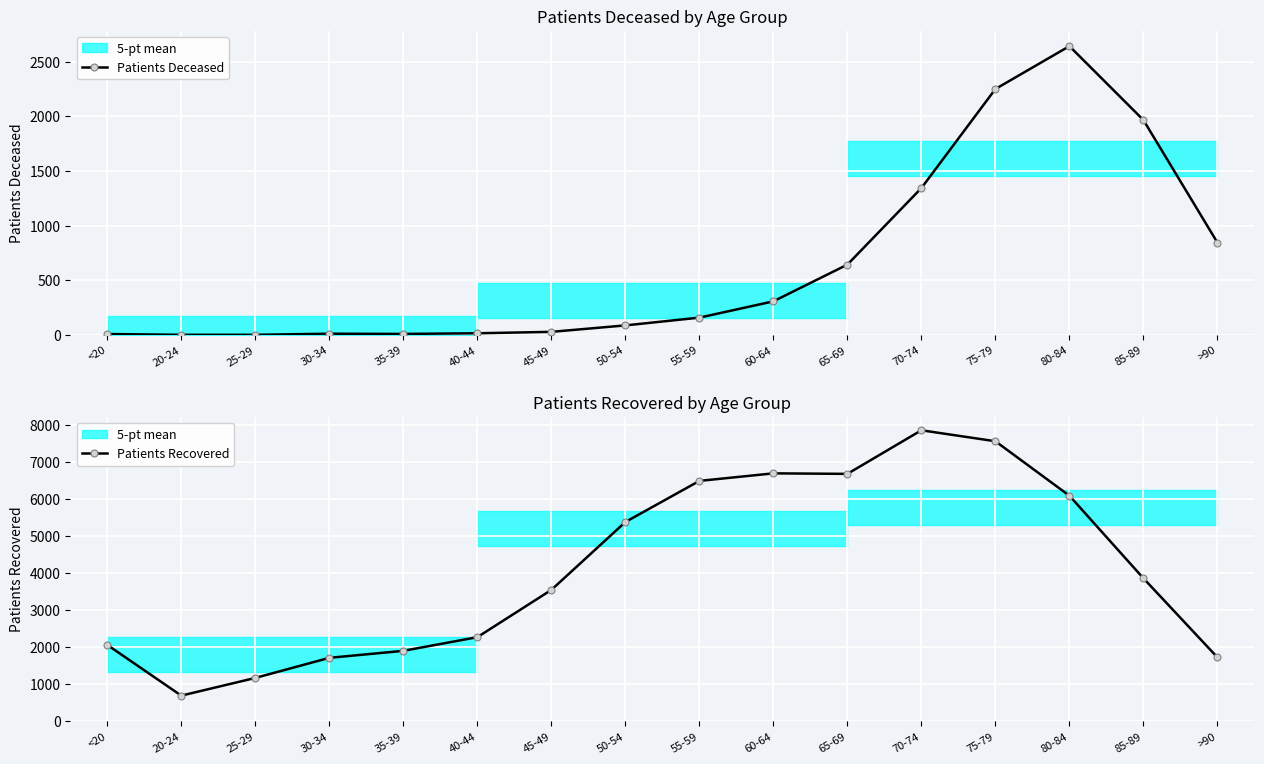

How many distinct data groups are displayed?

2